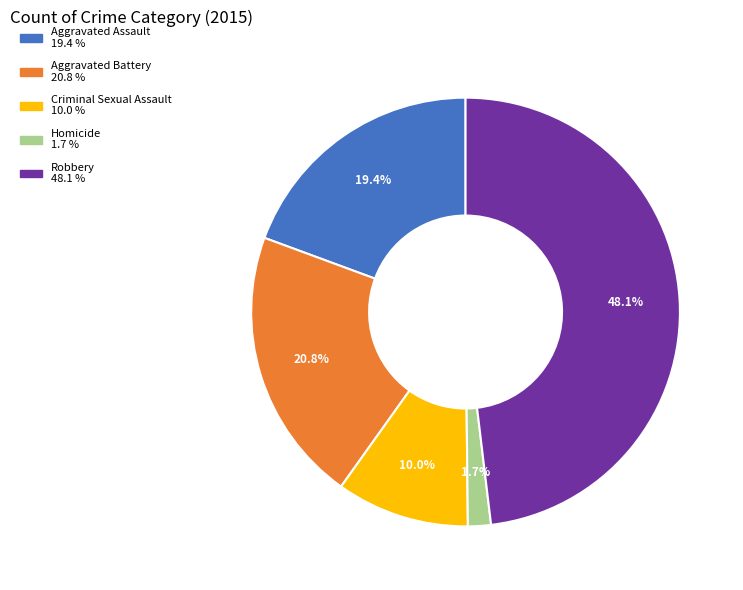

Is there any slice that represents more than half of the pie?

No